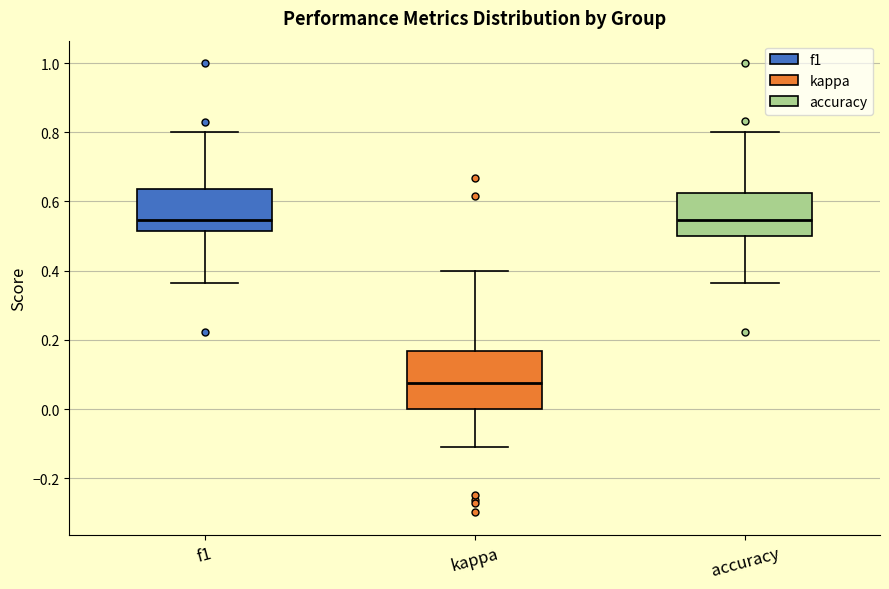

Comparing the boxes themselves (not the whiskers), which one is the tallest?

kappa